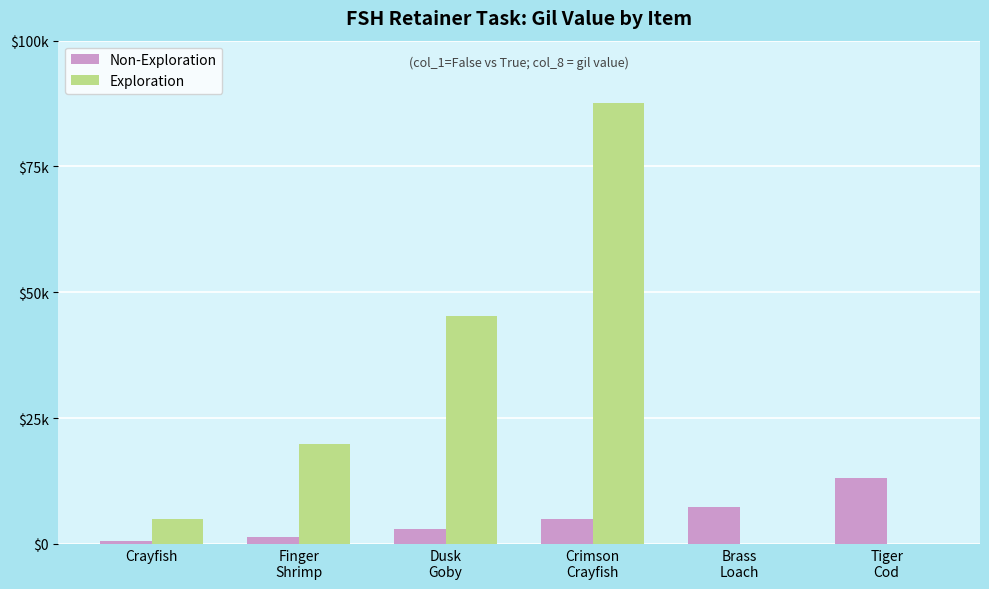

At Crimson
Crayfish, list the series in order from smallest to largest.

Non-Exploration, Exploration